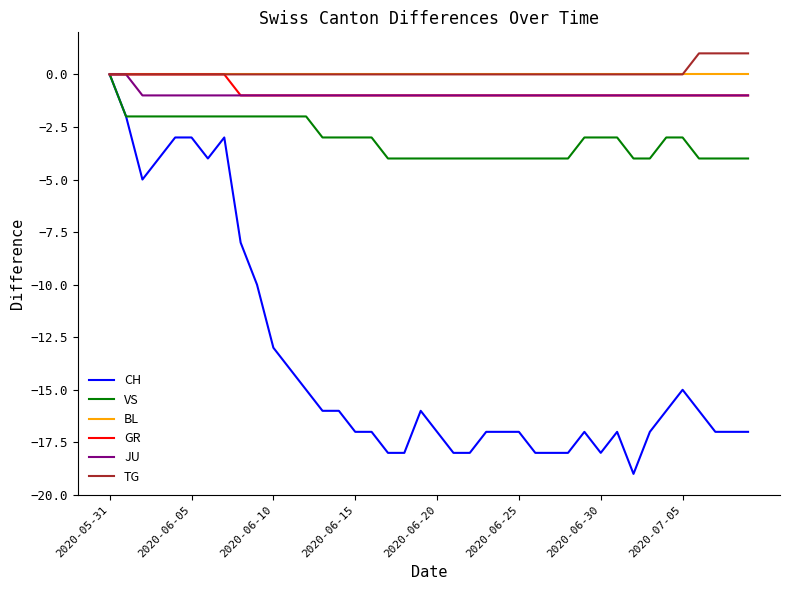

Which series has the widest spread of values?

CH